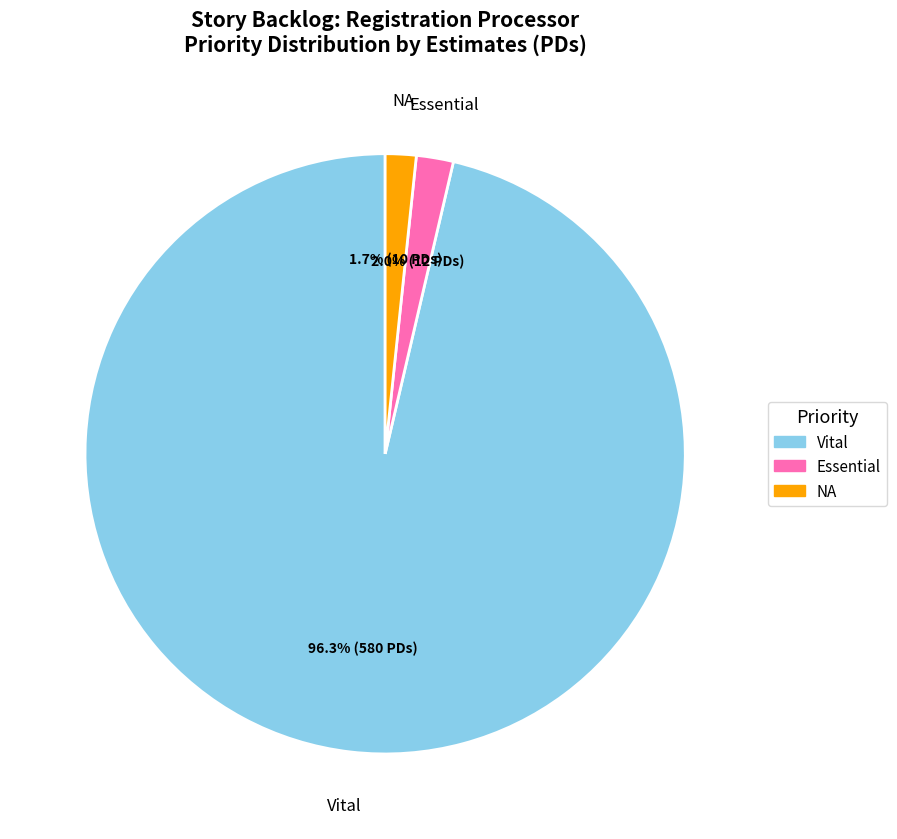

Does any single category account for the majority?

Yes